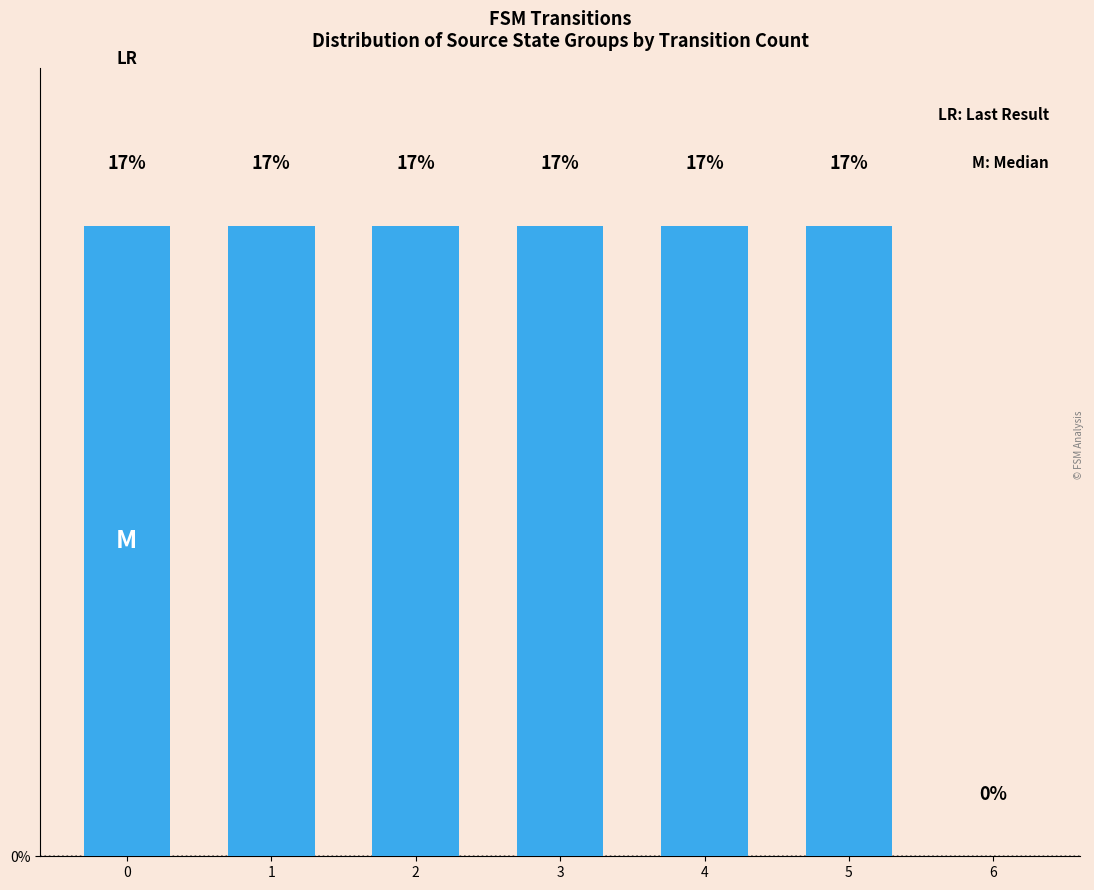

What is the maximum value shown in the chart?

12